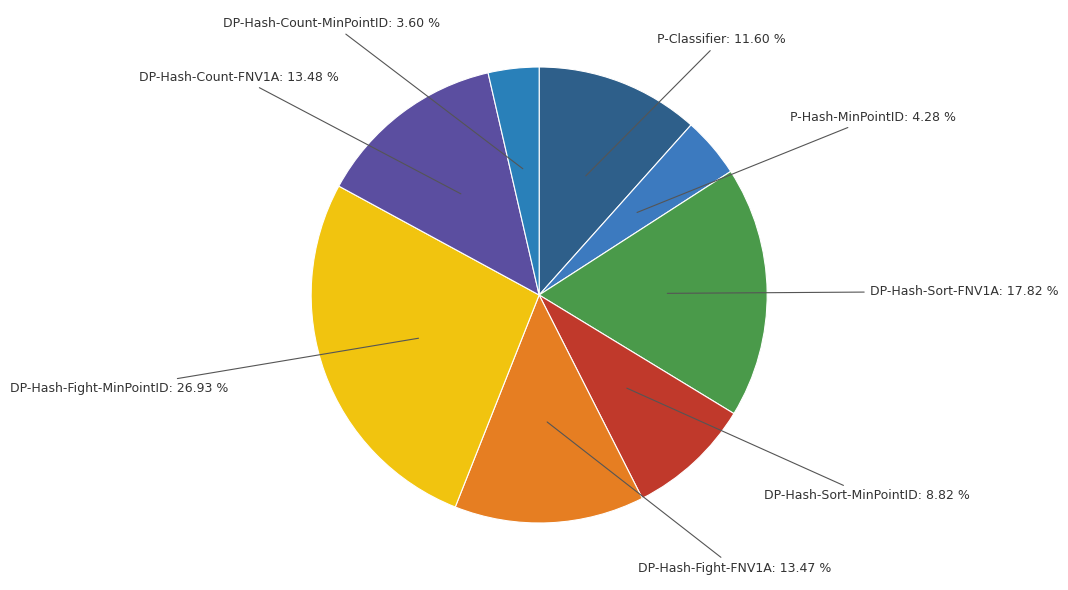

Which category has the smallest portion of the pie?

DP-Hash-Count-MinPointID